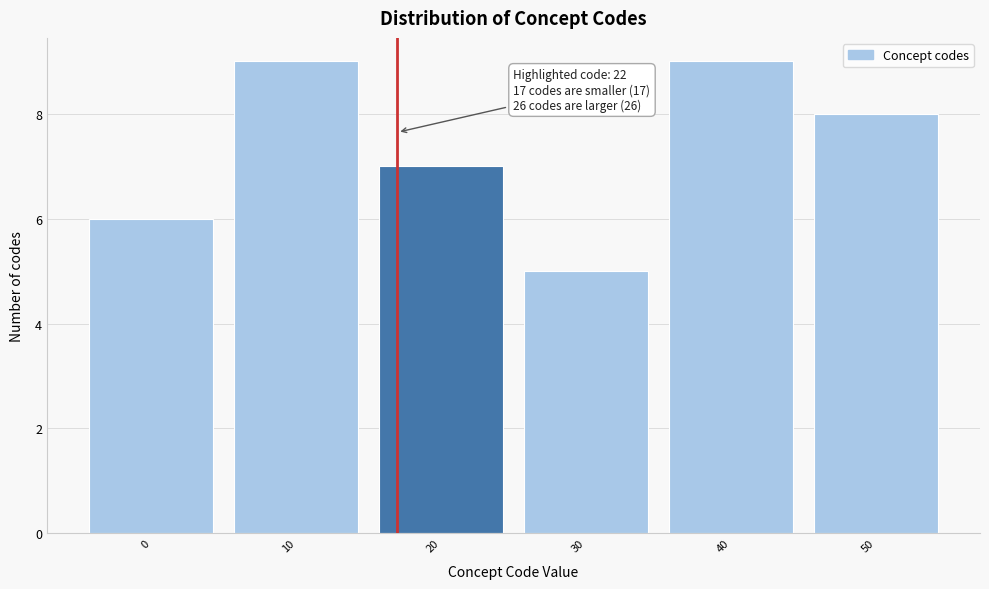

Reading right to left, extract all data points from this chart.

50=8	40=9	30=5	20=7	10=9	0=6